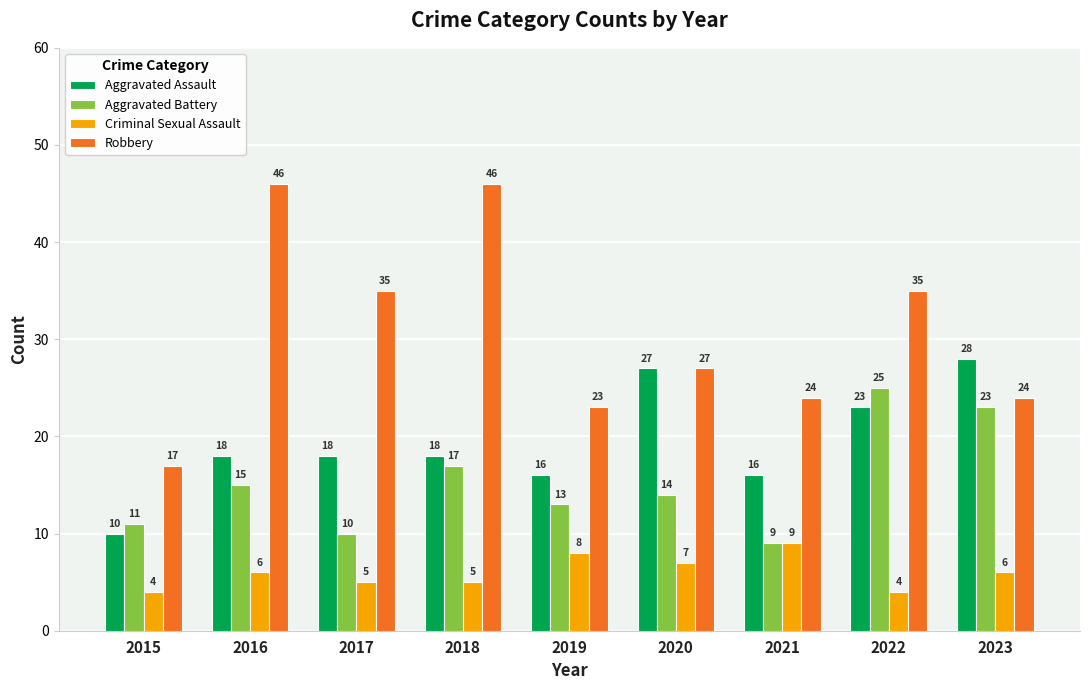

Rank the series at 2017 from highest to lowest value.

Robbery, Aggravated Assault, Aggravated Battery, Criminal Sexual Assault